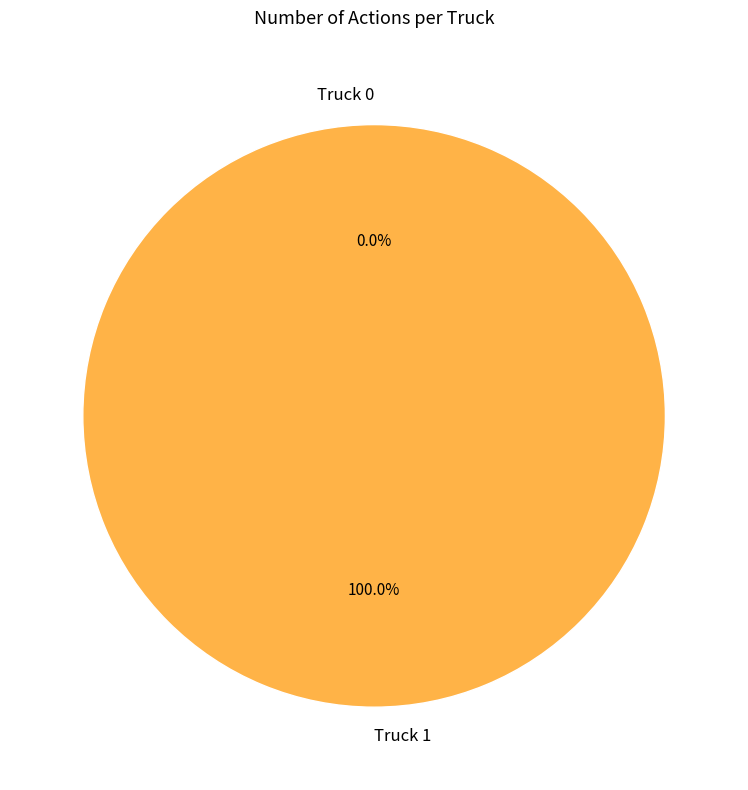

Count the number of slices in the pie.

2